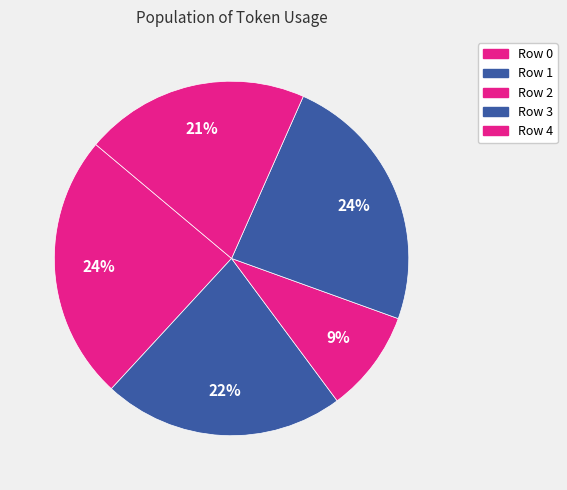

What percentage do Row 0 and Row 1 together represent?

46.3%